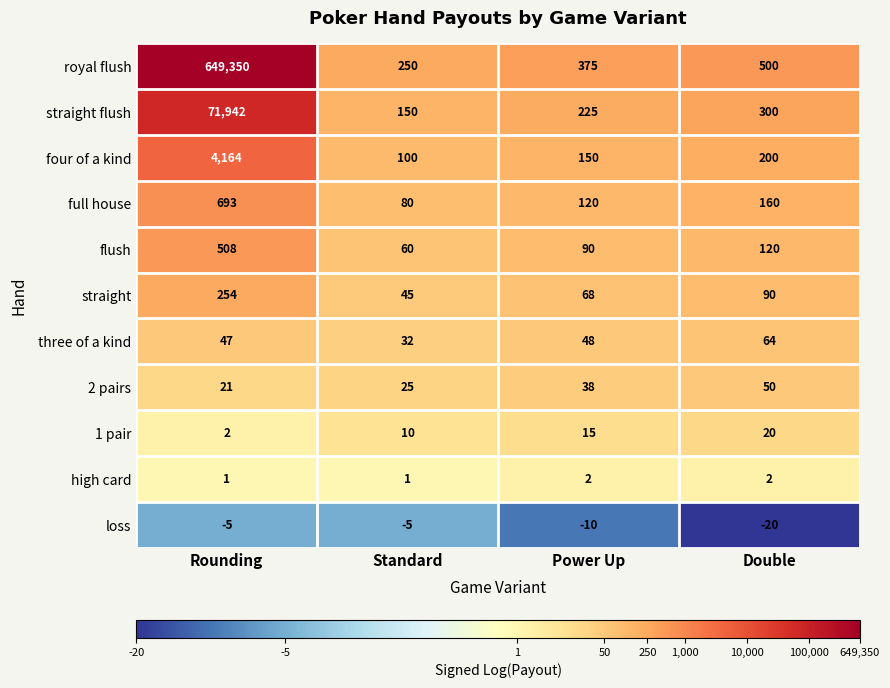

What is the minimum value shown in the chart?

-20